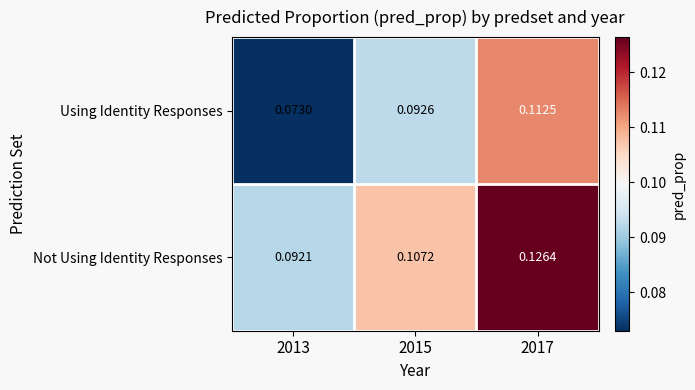

Which series has the largest range (max minus min)?

Using Identity Responses